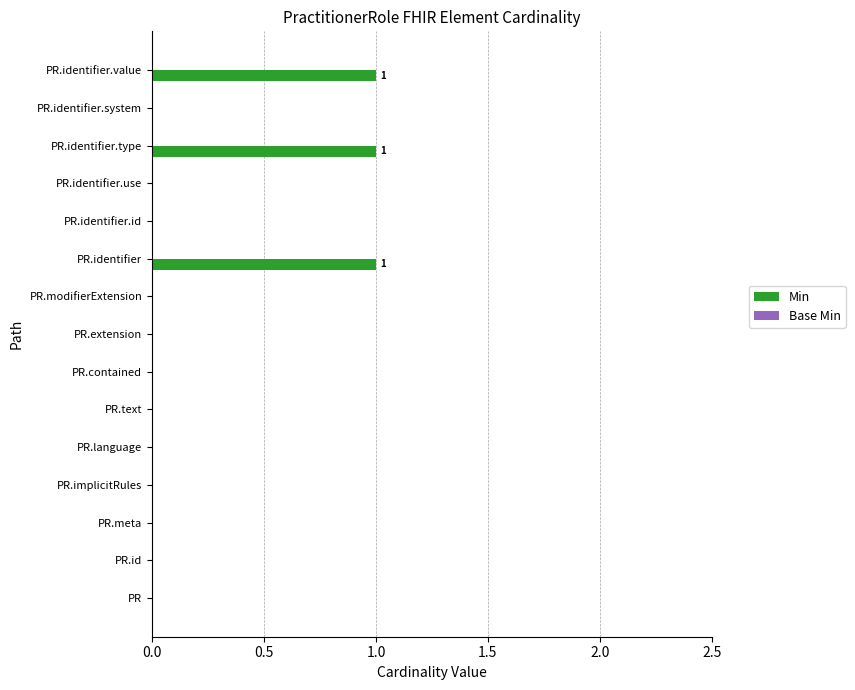

Reading bottom to top, extract all data points from this chart.

PR=0	PR.id=0	PR.meta=0	PR.implicitRules=0	PR.language=0	PR.text=0	PR.contained=0	PR.extension=0	PR.modifierExtension=0	PR.identifier=1	PR.identifier.id=0	PR.identifier.use=0	PR.identifier.type=1	PR.identifier.system=0	PR.identifier.value=1